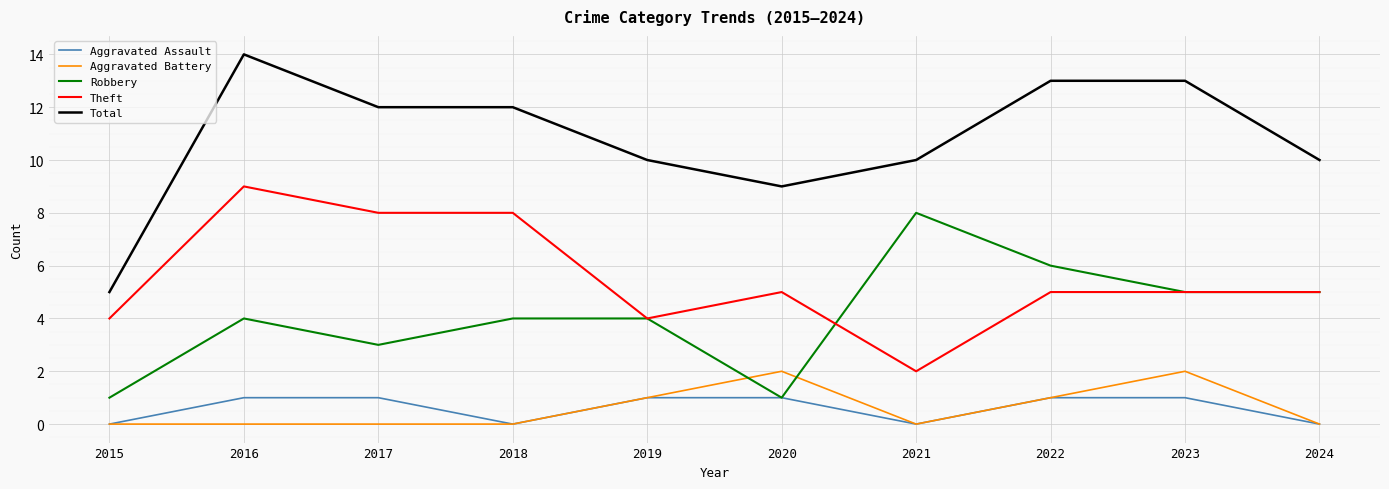

What is the average value of the Total series?

11